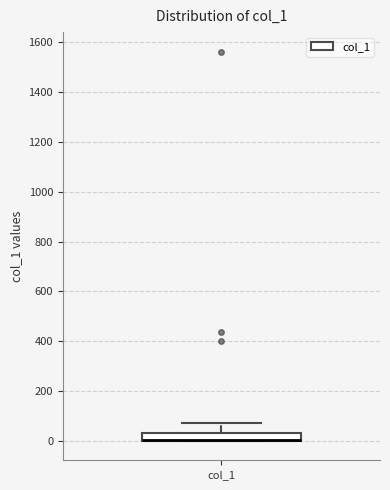

Transcribe this box plot: give where the median line is, the range the box spans, and where the two whiskers end, as read against the y-axis. The values are not printed on the chart, so give them approximately, as read against the axis.

median 0 (drawn on the box's lower edge), box 0 to 40, whiskers 0 to 80